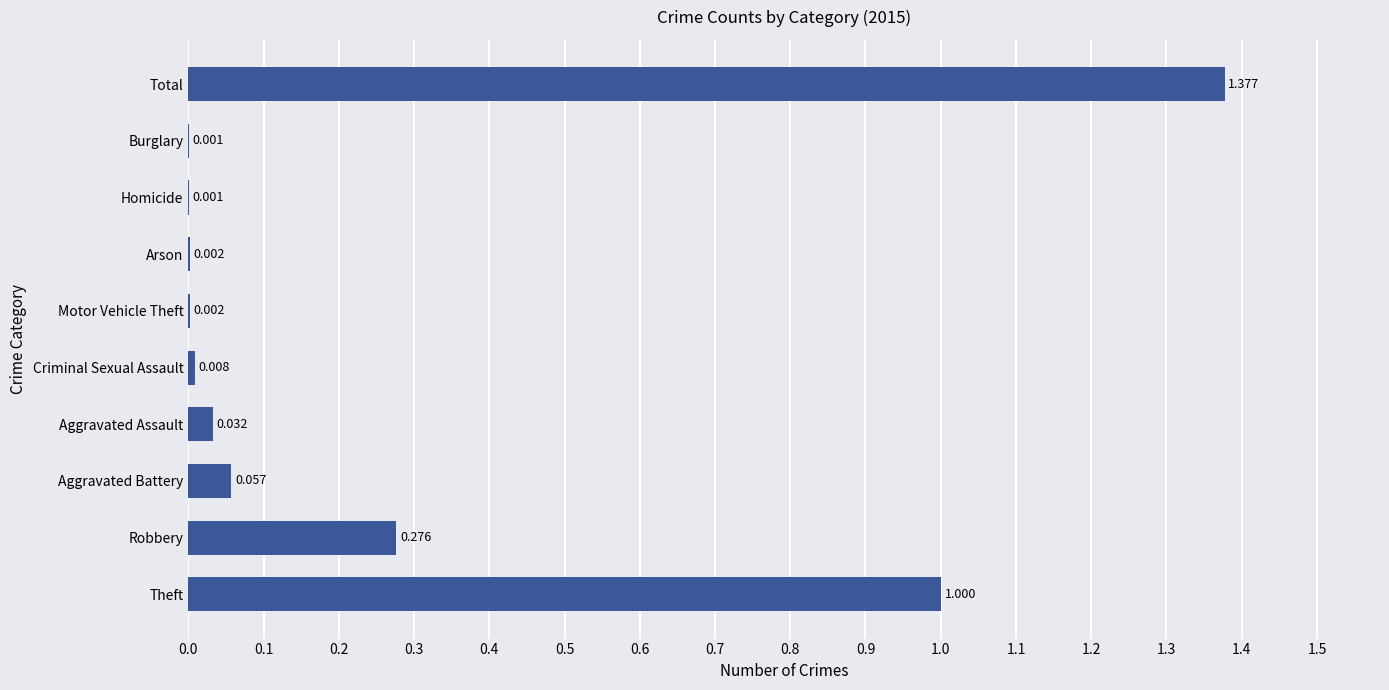

How many distinct data groups are displayed?

1